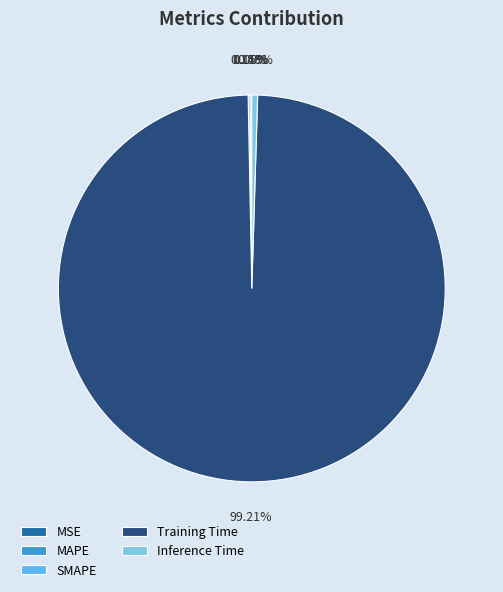

Which category has the biggest portion of the pie?

Training Time